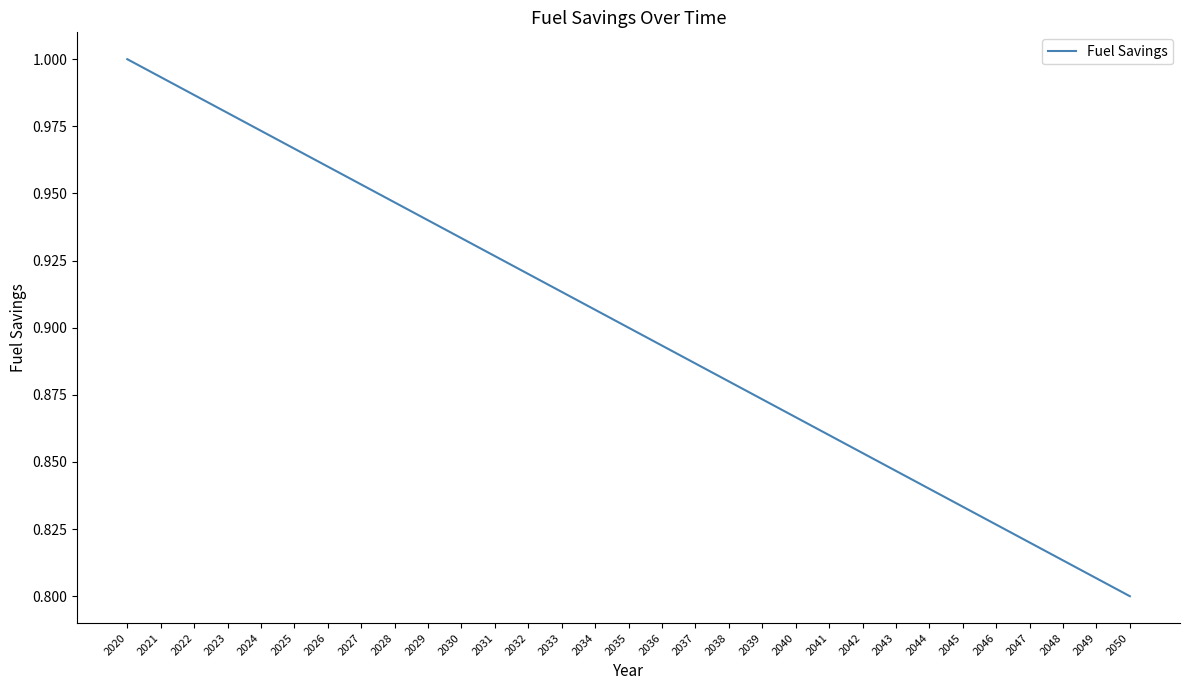

Is it true that the value at 2050 is 0.8?

True